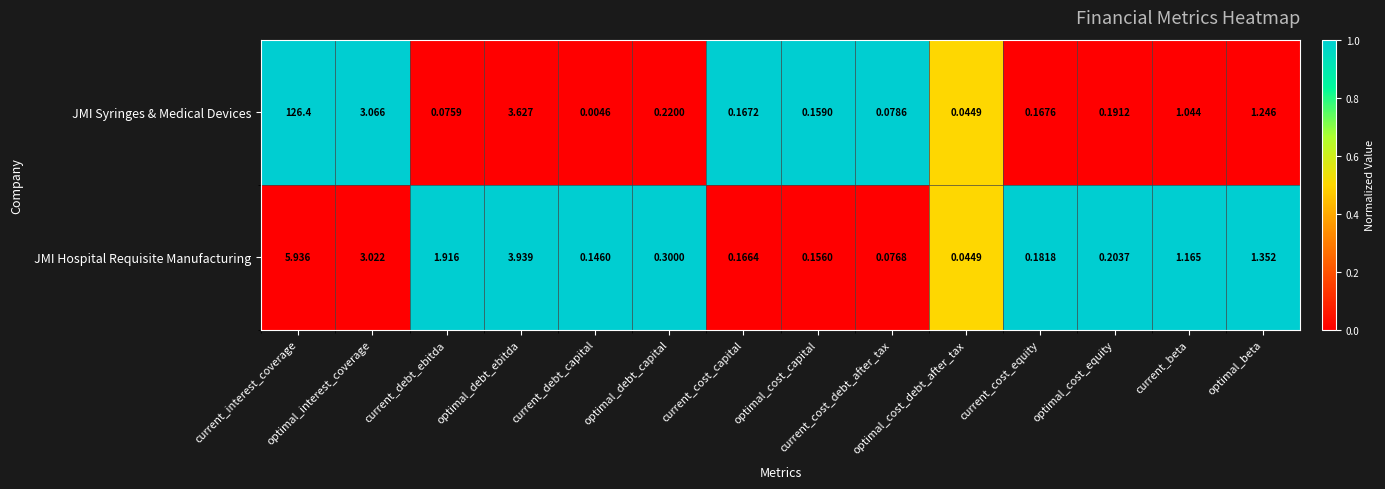

List the series in order of their overall mean, highest first.

JMI Syringes & Medical Devices, JMI Hospital Requisite Manufacturing